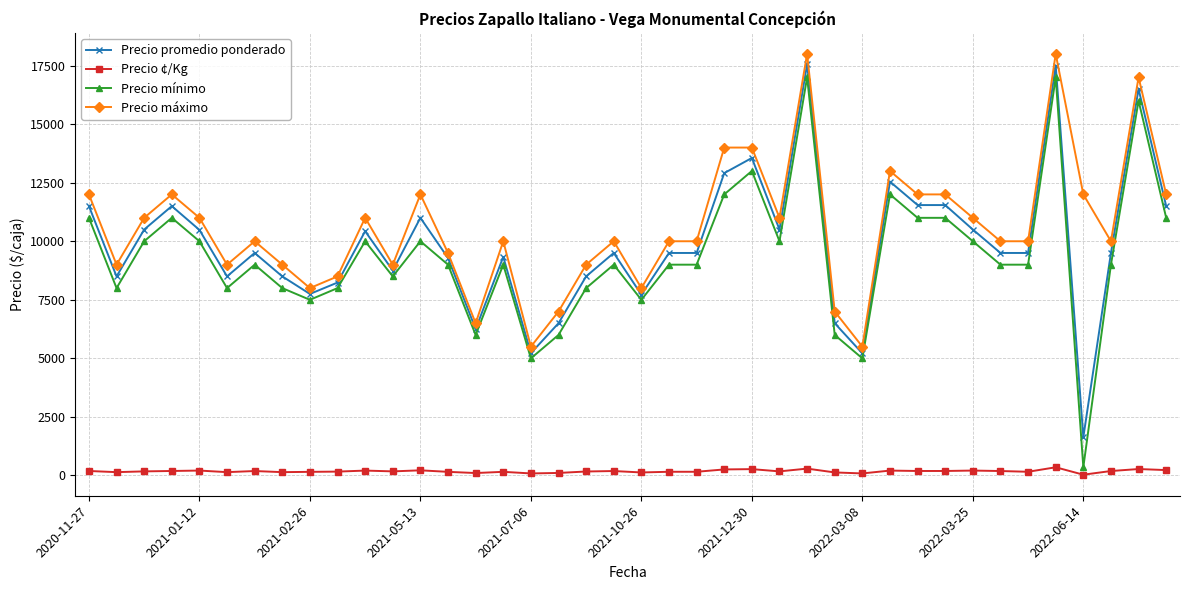

What is the greatest value displayed?

18000